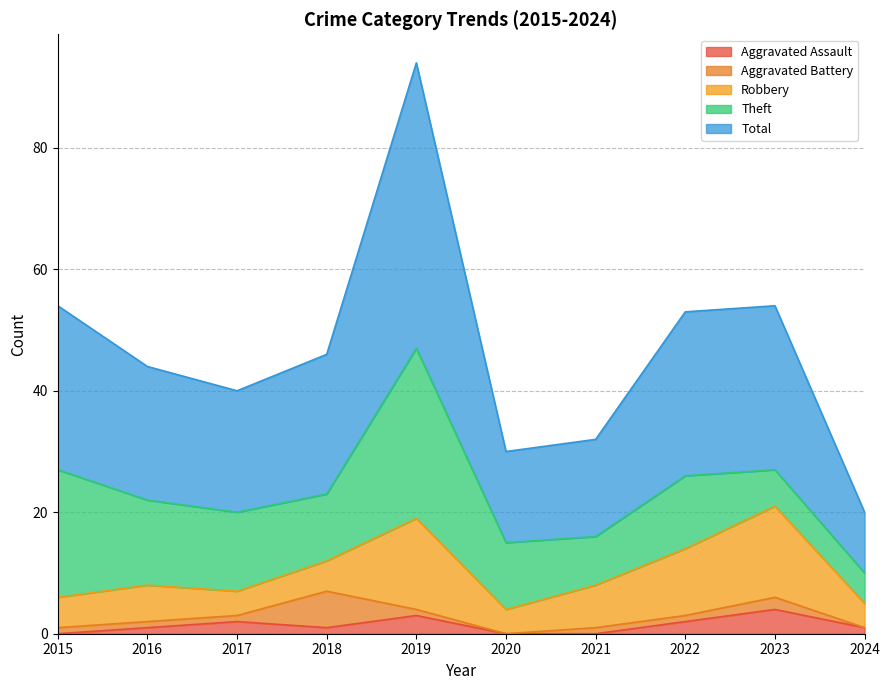

True or false: Total and Aggravated Assault cross at least once.

False